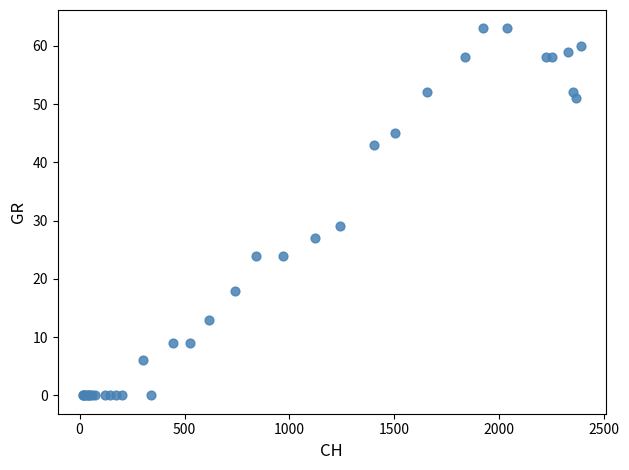

What Y value in the scatter plot is closest to 31?

29